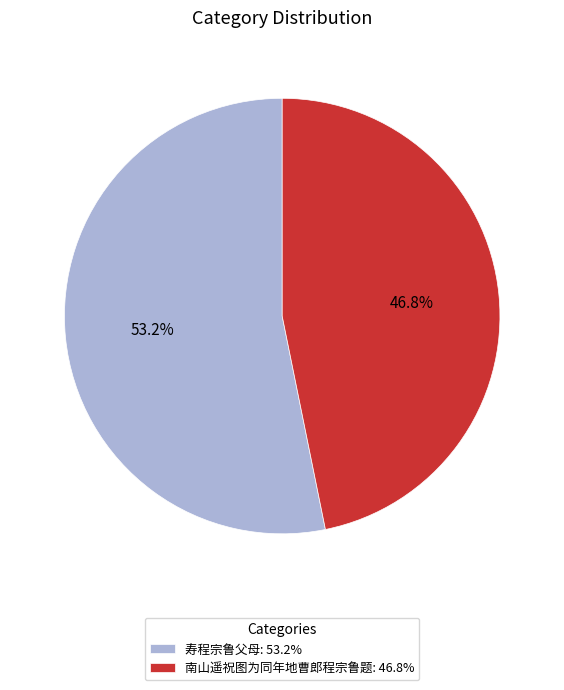

How many slices are in this pie chart?

2